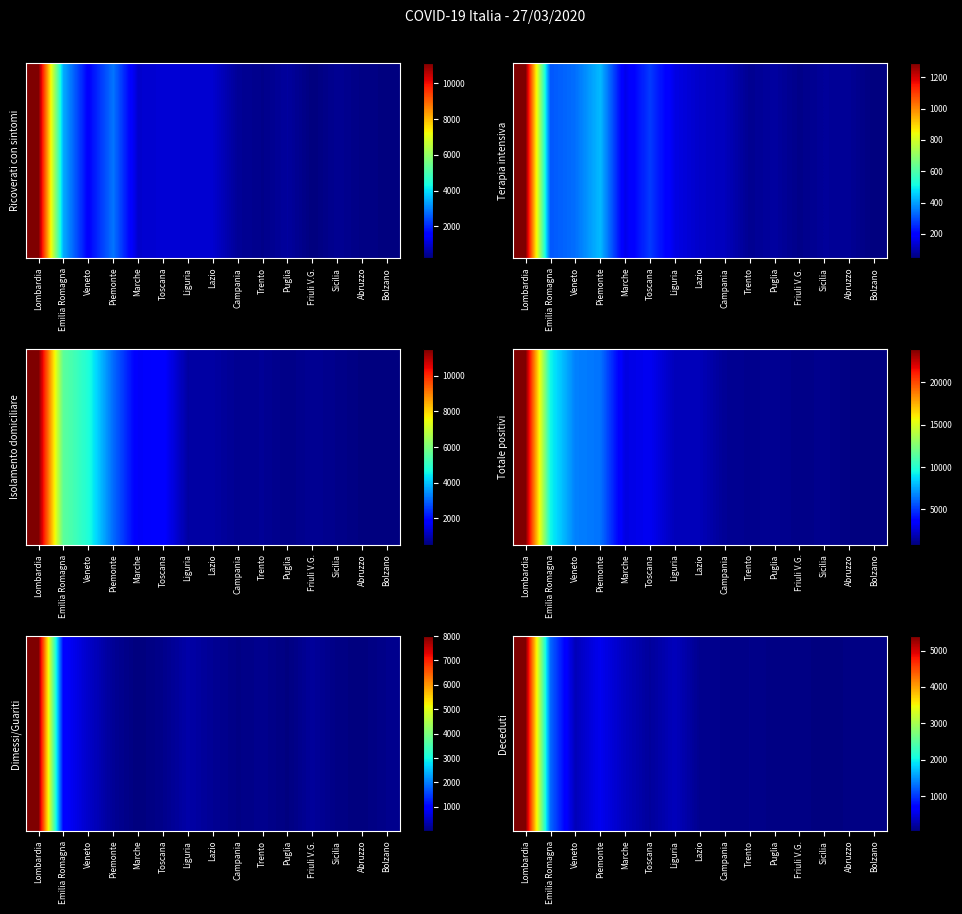

Which has a higher value, Sicilia or Veneto?

Veneto